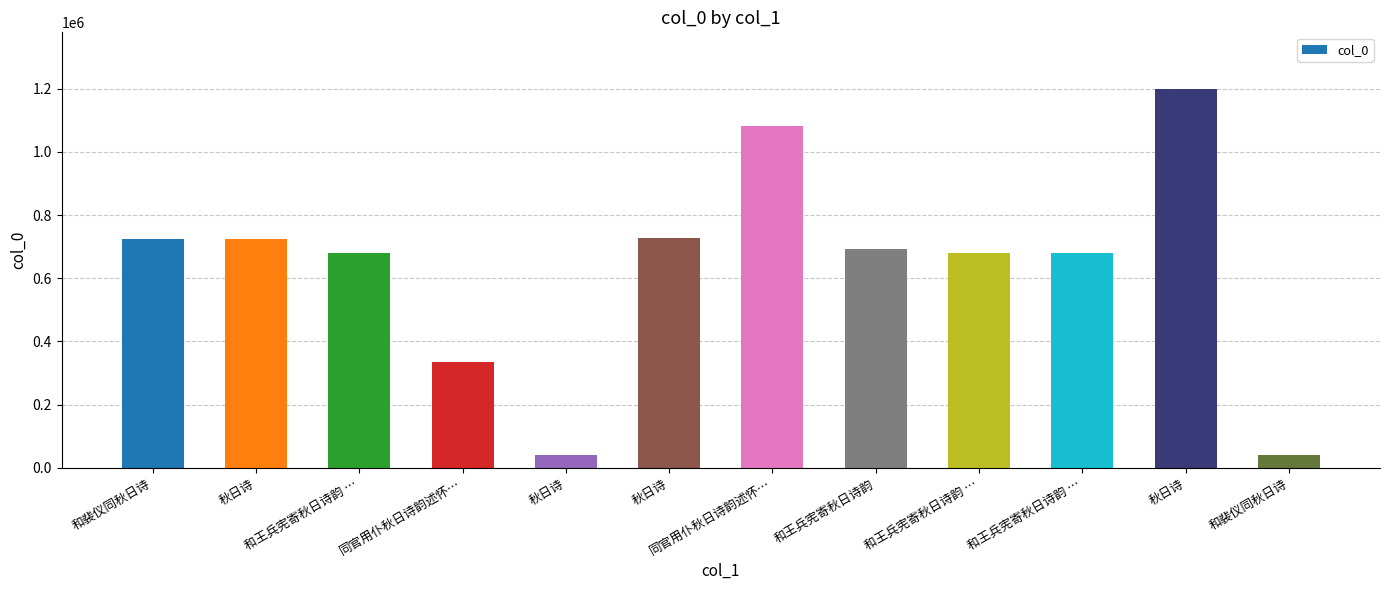

At which category does the chart reach its minimum across all series?

和裴仪同秋日诗